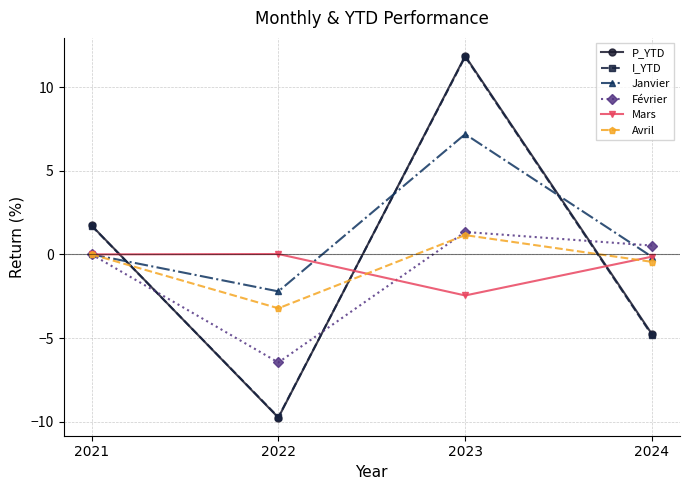

At which label does Avril reach its minimum?

2022